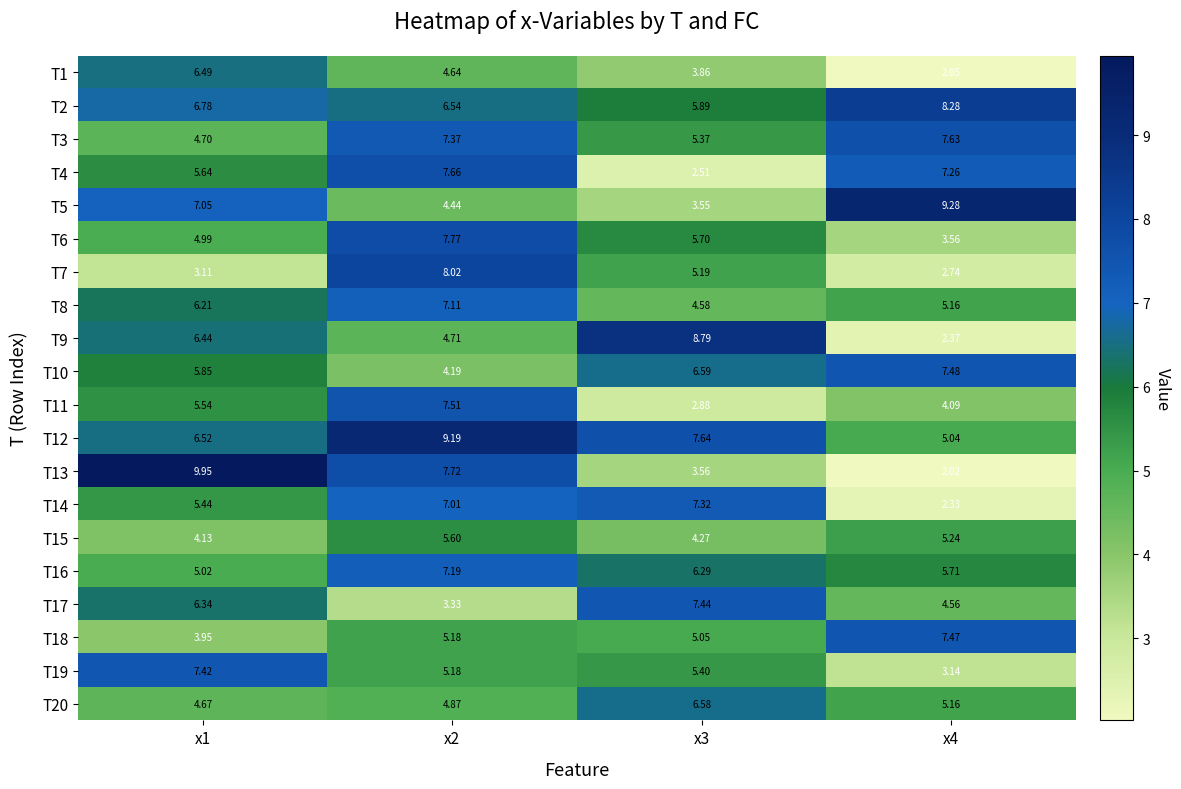

How many series are shown in this chart?

20